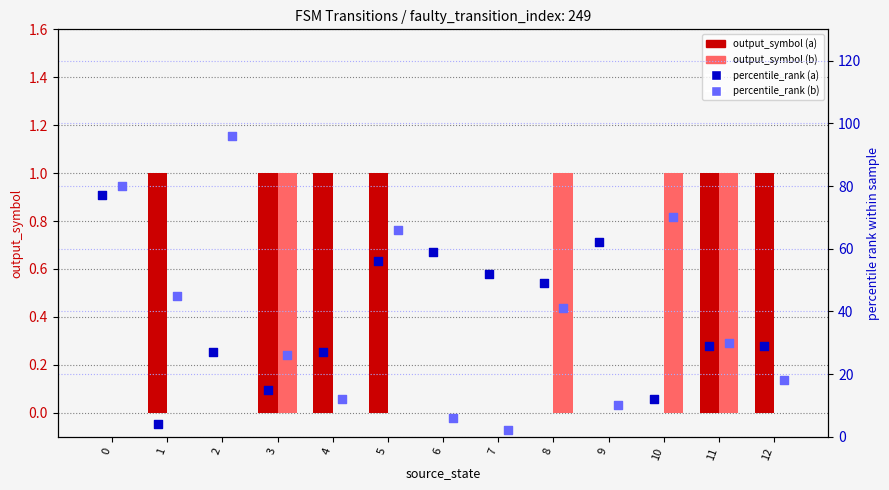

Which series has the largest Y range (max minus min)?

percentile_rank (b)